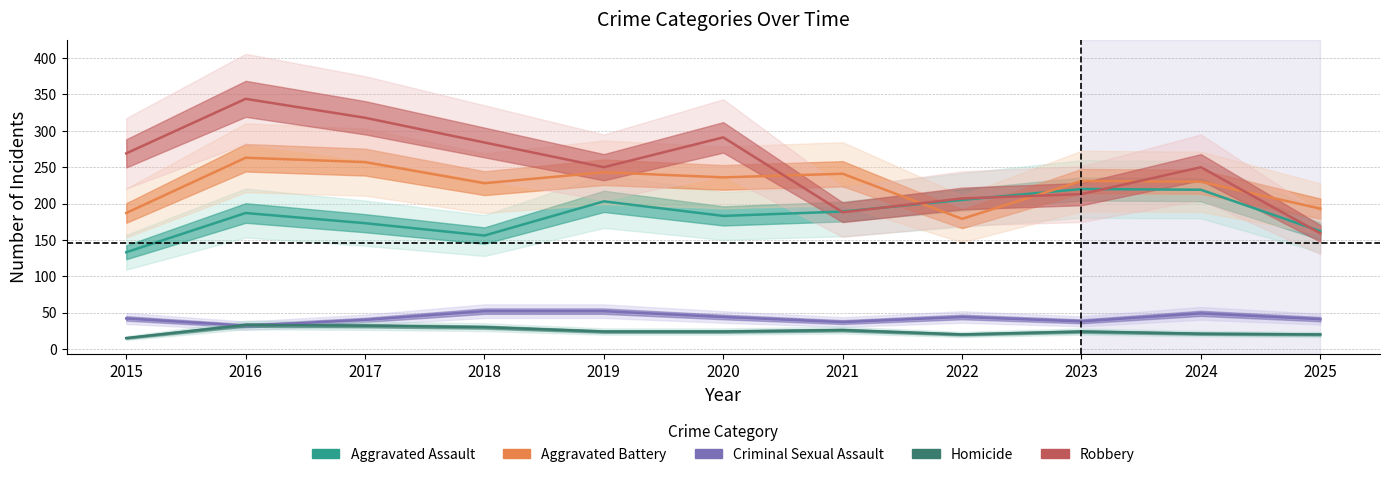

Which label corresponds to the smallest value in the chart?

2015